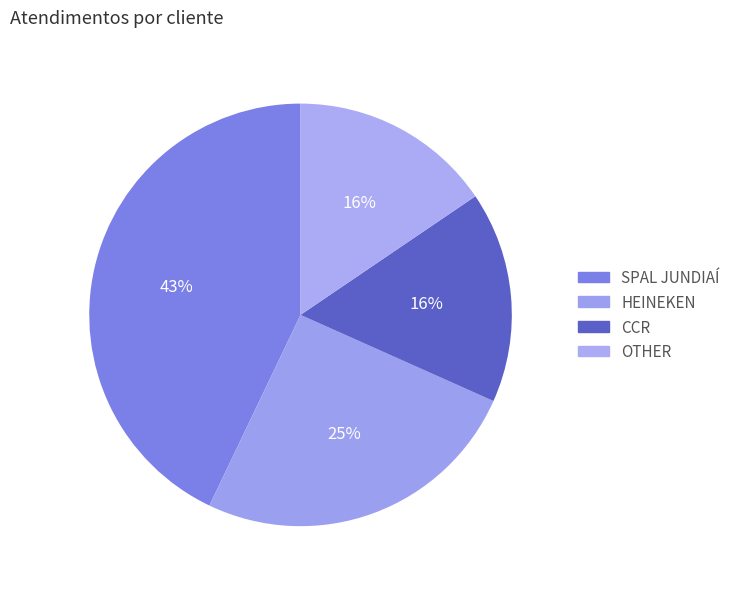

Count the number of slices in the pie.

4